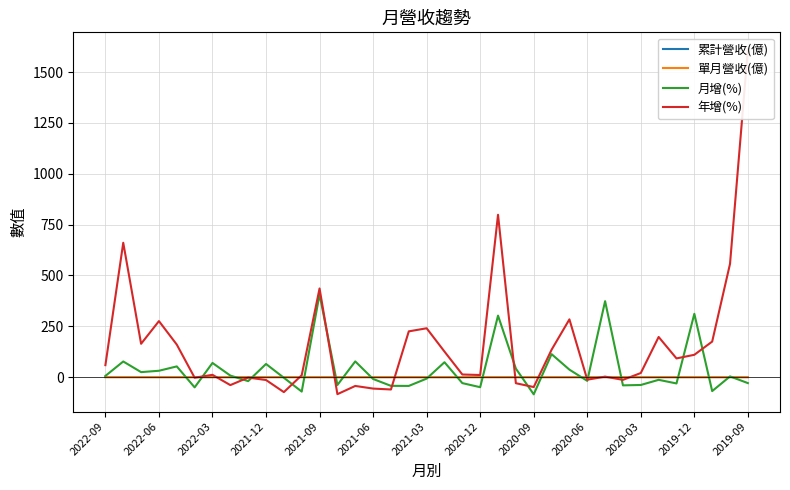

What is the lowest value of the 月增(%) series?

-84.5